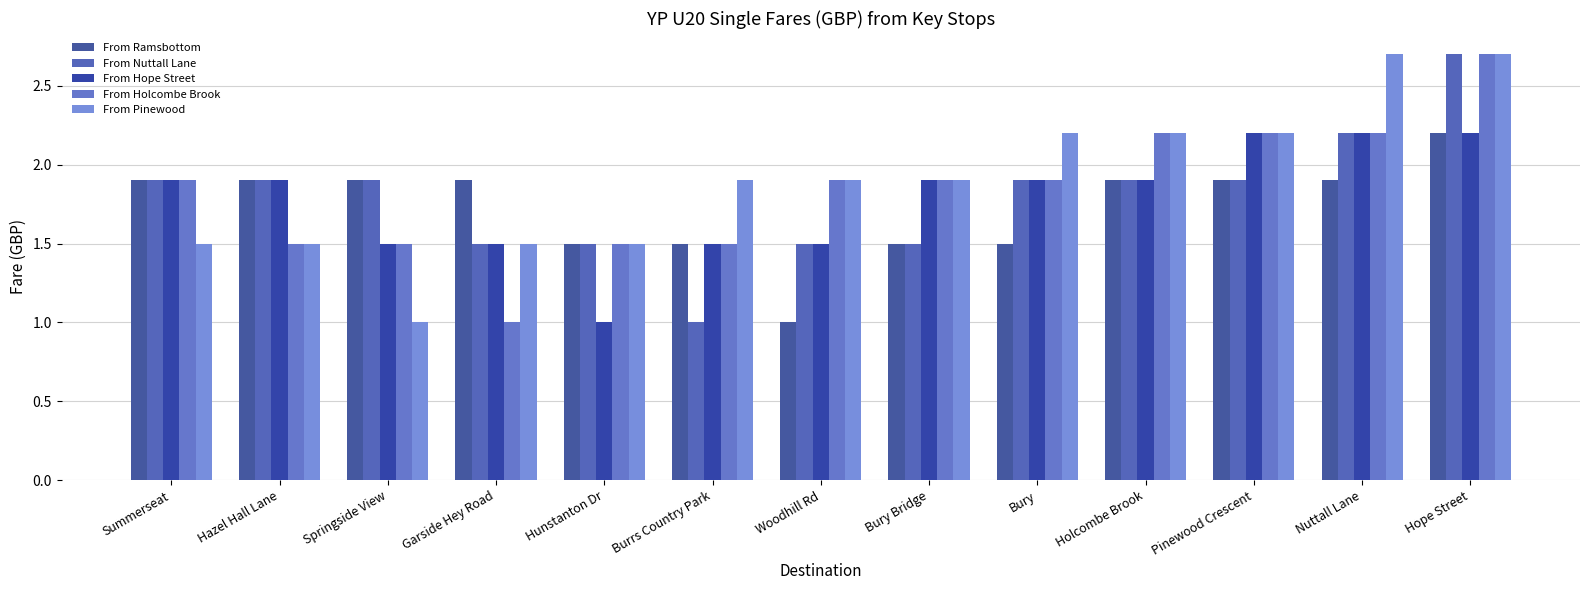

Reading left to right, transcribe all the data shown in this chart.

From Ramsbottom: Summerseat=1.9	Hazel Hall Lane=1.9	Springside View=1.9	Garside Hey Road=1.9	Hunstanton Dr=1.5	Burrs Country Park=1.5	Woodhill Rd=1.0	Bury Bridge=1.5	Bury=1.5	Holcombe Brook=1.9	Pinewood Crescent=1.9	Nuttall Lane=1.9	Hope Street=2.2
From Nuttall Lane: Summerseat=1.9	Hazel Hall Lane=1.9	Springside View=1.9	Garside Hey Road=1.5	Hunstanton Dr=1.5	Burrs Country Park=1.0	Woodhill Rd=1.5	Bury Bridge=1.5	Bury=1.9	Holcombe Brook=1.9	Pinewood Crescent=1.9	Nuttall Lane=2.2	Hope Street=2.7
From Hope Street: Summerseat=1.9	Hazel Hall Lane=1.9	Springside View=1.5	Garside Hey Road=1.5	Hunstanton Dr=1.0	Burrs Country Park=1.5	Woodhill Rd=1.5	Bury Bridge=1.9	Bury=1.9	Holcombe Brook=1.9	Pinewood Crescent=2.2	Nuttall Lane=2.2	Hope Street=2.2
From Holcombe Brook: Summerseat=1.9	Hazel Hall Lane=1.5	Springside View=1.5	Garside Hey Road=1.0	Hunstanton Dr=1.5	Burrs Country Park=1.5	Woodhill Rd=1.9	Bury Bridge=1.9	Bury=1.9	Holcombe Brook=2.2	Pinewood Crescent=2.2	Nuttall Lane=2.2	Hope Street=2.7
From Pinewood: Summerseat=1.5	Hazel Hall Lane=1.5	Springside View=1.0	Garside Hey Road=1.5	Hunstanton Dr=1.5	Burrs Country Park=1.9	Woodhill Rd=1.9	Bury Bridge=1.9	Bury=2.2	Holcombe Brook=2.2	Pinewood Crescent=2.2	Nuttall Lane=2.7	Hope Street=2.7